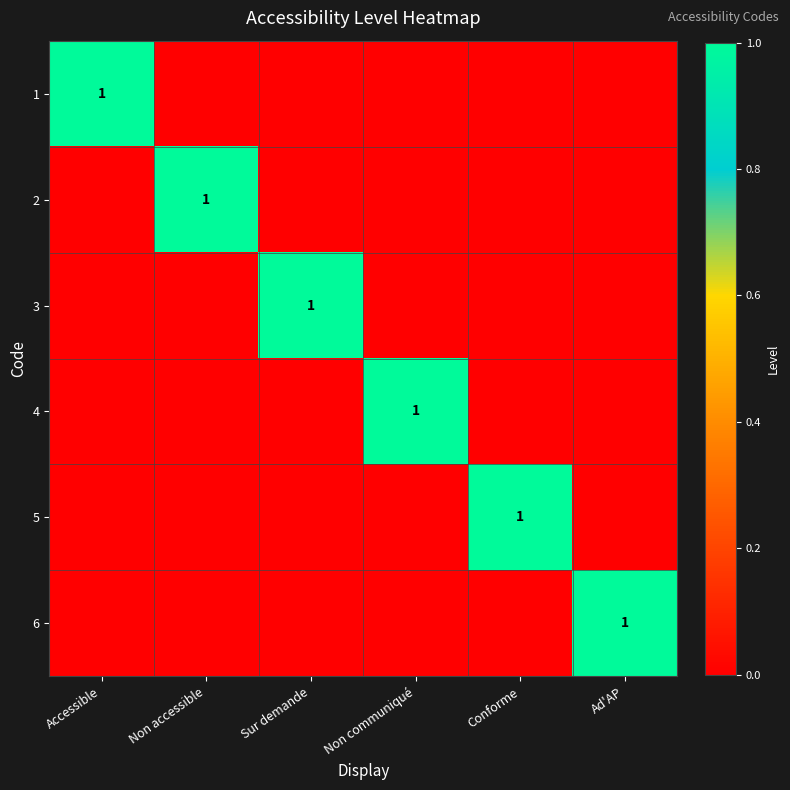

Where is 5 nearest to the value 0?

Accessible